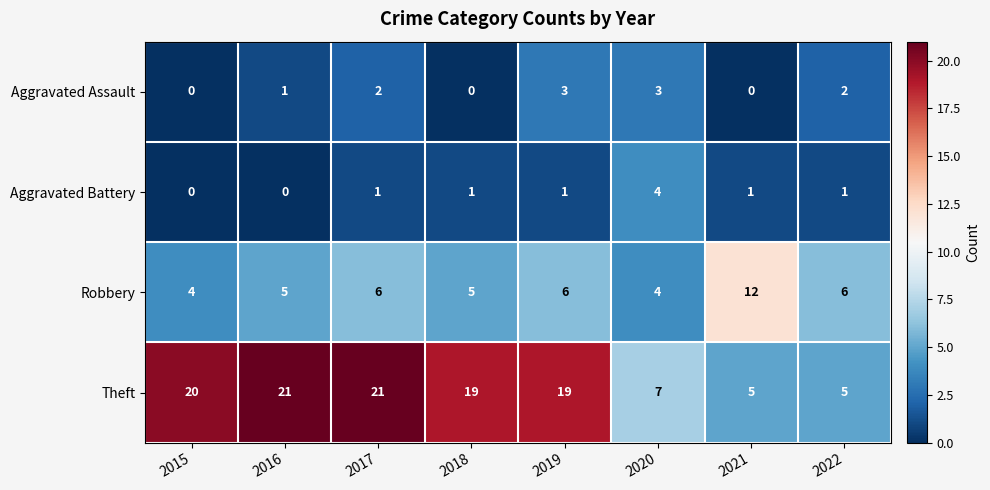

Count the Robbery values in the range 5 to 6.

5